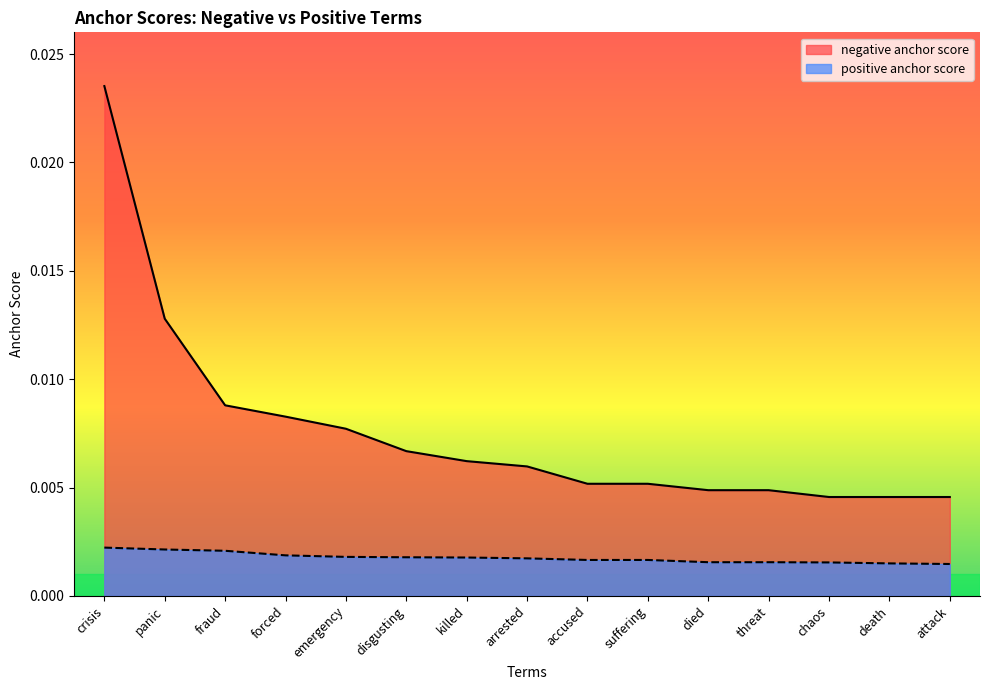

Is the value of negative anchor score at disgusting greater than the value of positive anchor score at died?

Yes